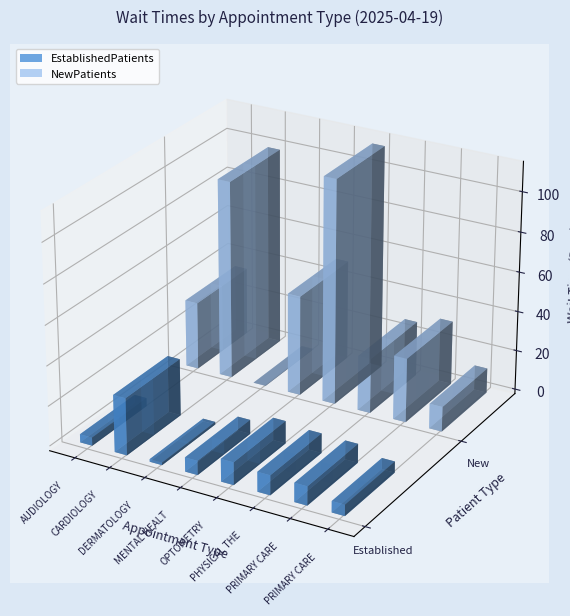

Reading left to right, what are all the values shown in this chart?

EstablishedPatients: AUDIOLOGY=4.1	CARDIOLOGY=28.6	DERMATOLOGY=1.3	MENTAL HEALTH INDIVIDUAL=7.1	OPTOMETRY=11.3	PHYSICAL THERAPY=9.9	PRIMARY CARE=9.5	PRIMARY CARE - MENTAL HEALTH INTEGRATED=5.6
NewPatients: AUDIOLOGY=34.0	CARDIOLOGY=99.5	DERMATOLOGY=0.1	MENTAL HEALTH INDIVIDUAL=50.3	OPTOMETRY=112.5	PHYSICAL THERAPY=27.6	PRIMARY CARE=32.2	PRIMARY CARE - MENTAL HEALTH INTEGRATED=12.5